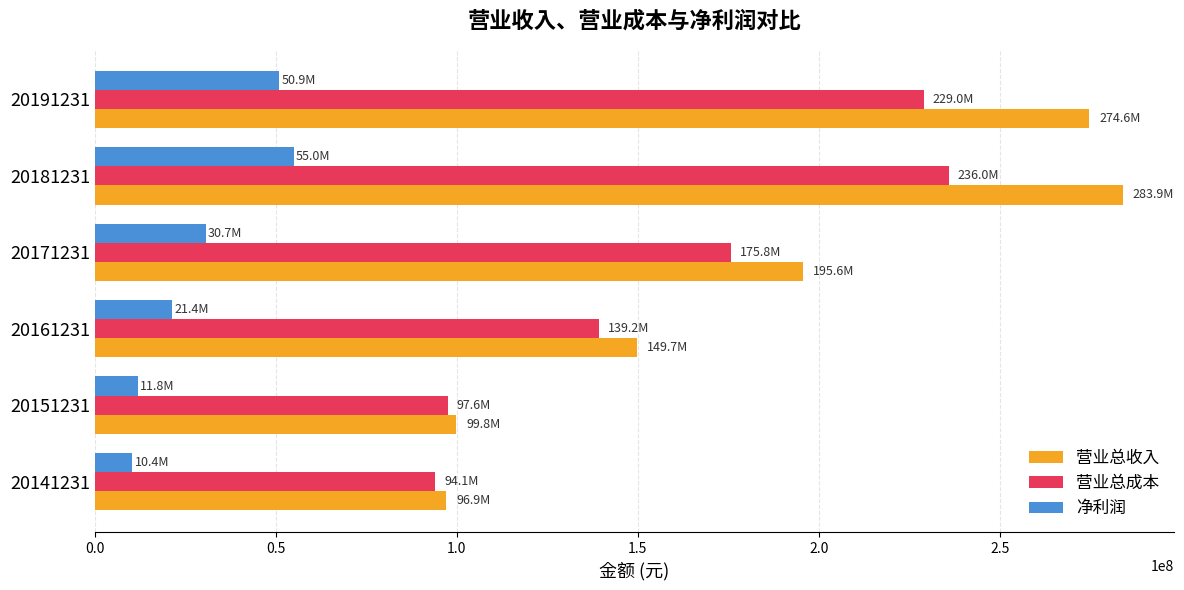

At 20181231, list the series in order from largest to smallest.

营业总收入, 营业总成本, 净利润